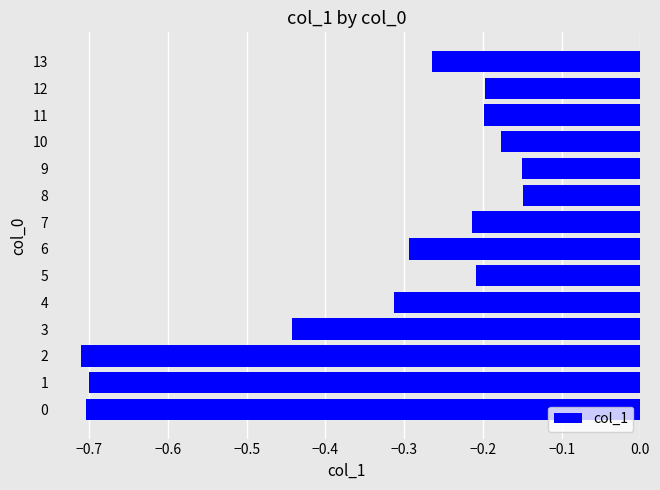

At which category does the chart reach its minimum across all series?

2